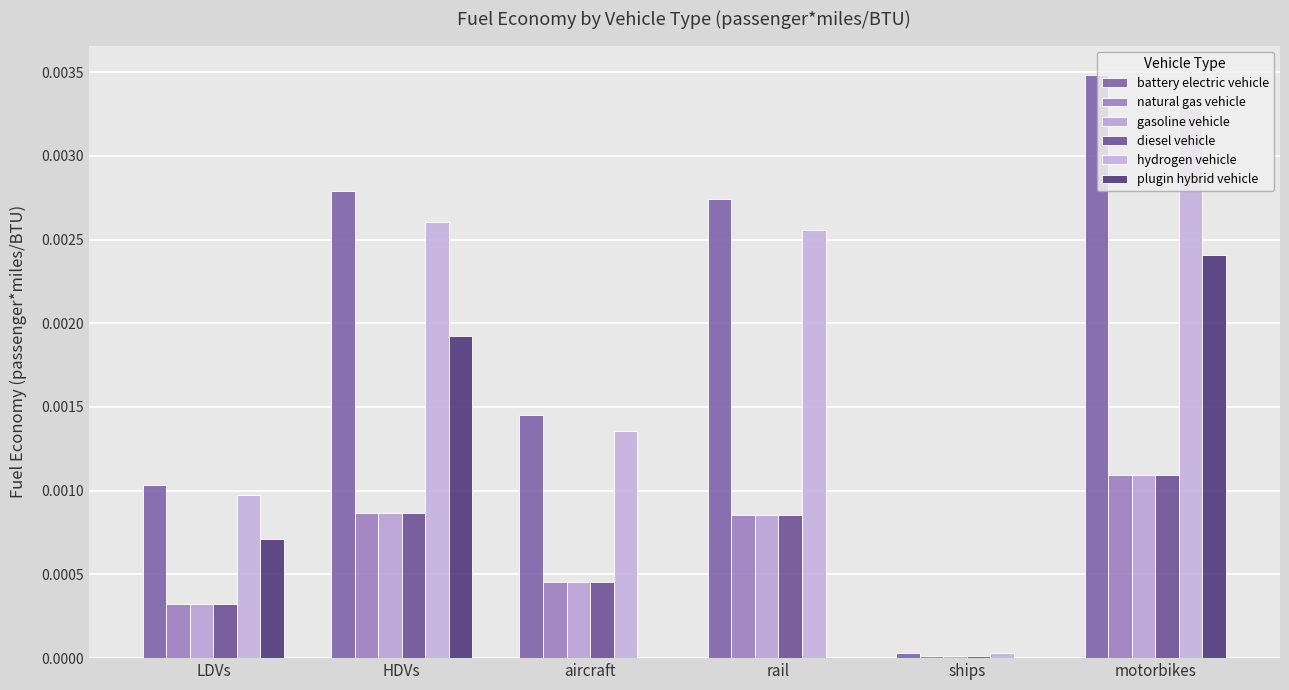

What are all the series names shown in the legend?

battery electric vehicle, natural gas vehicle, gasoline vehicle, diesel vehicle, hydrogen vehicle, plugin hybrid vehicle